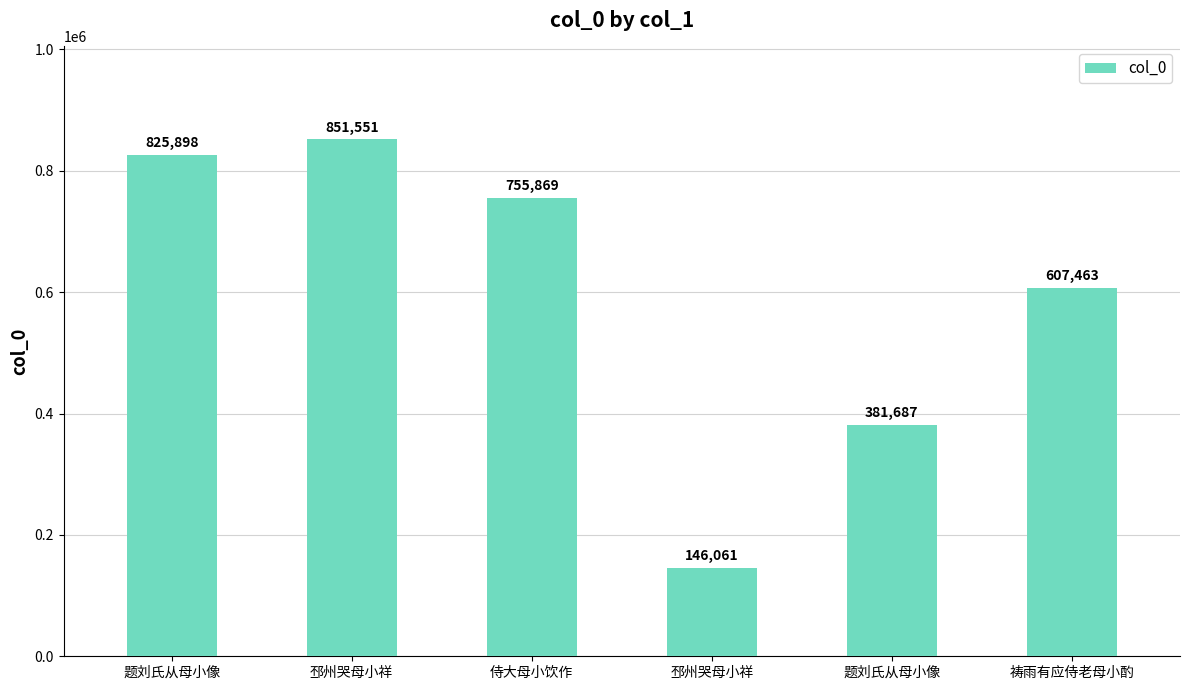

Reading left to right, extract all data points from this chart.

825898	851551	755869	146061	381687	607463